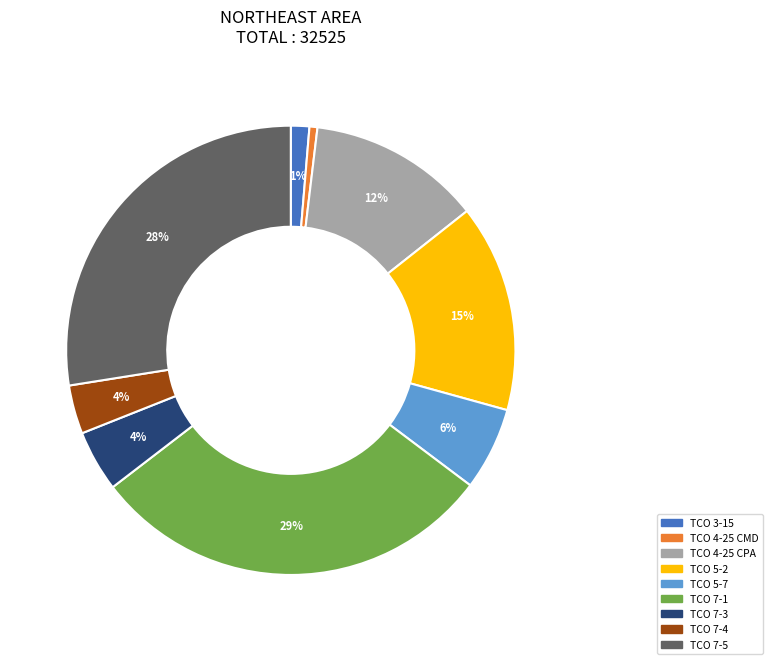

Is there any slice that represents more than half of the pie?

No